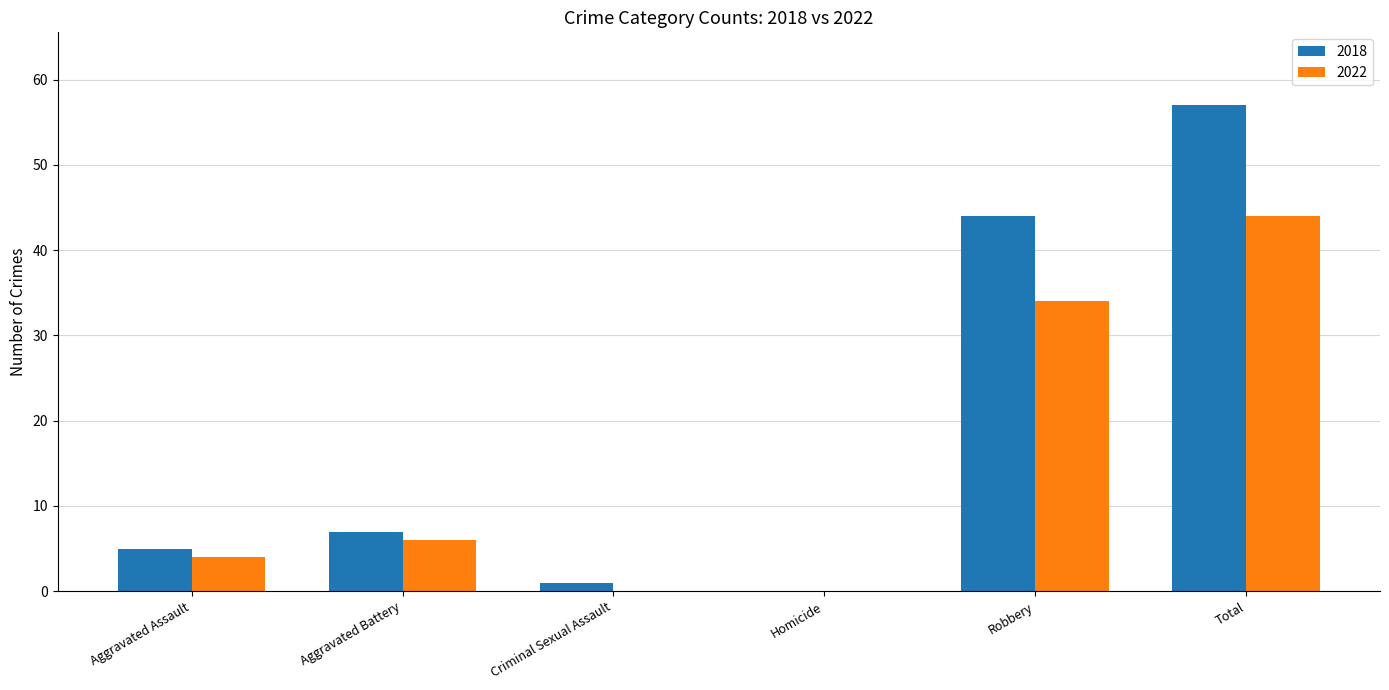

How many groups of bars are there?

6